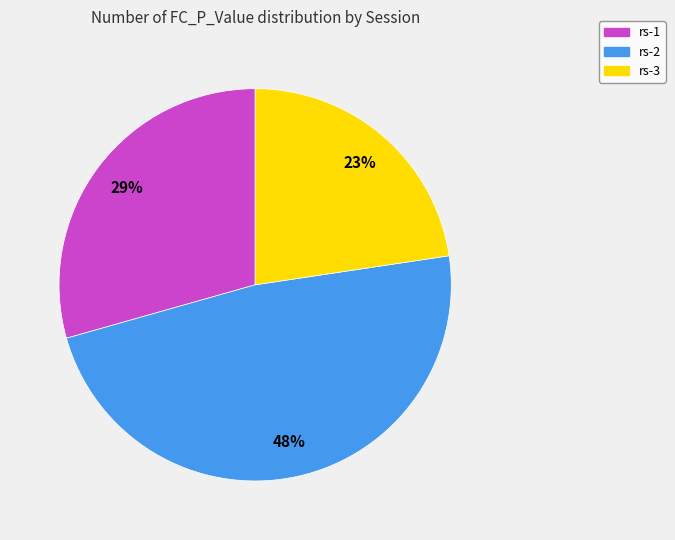

To the nearest percent, what is the difference between the rs-2 and rs-1 slice percentages?

19%